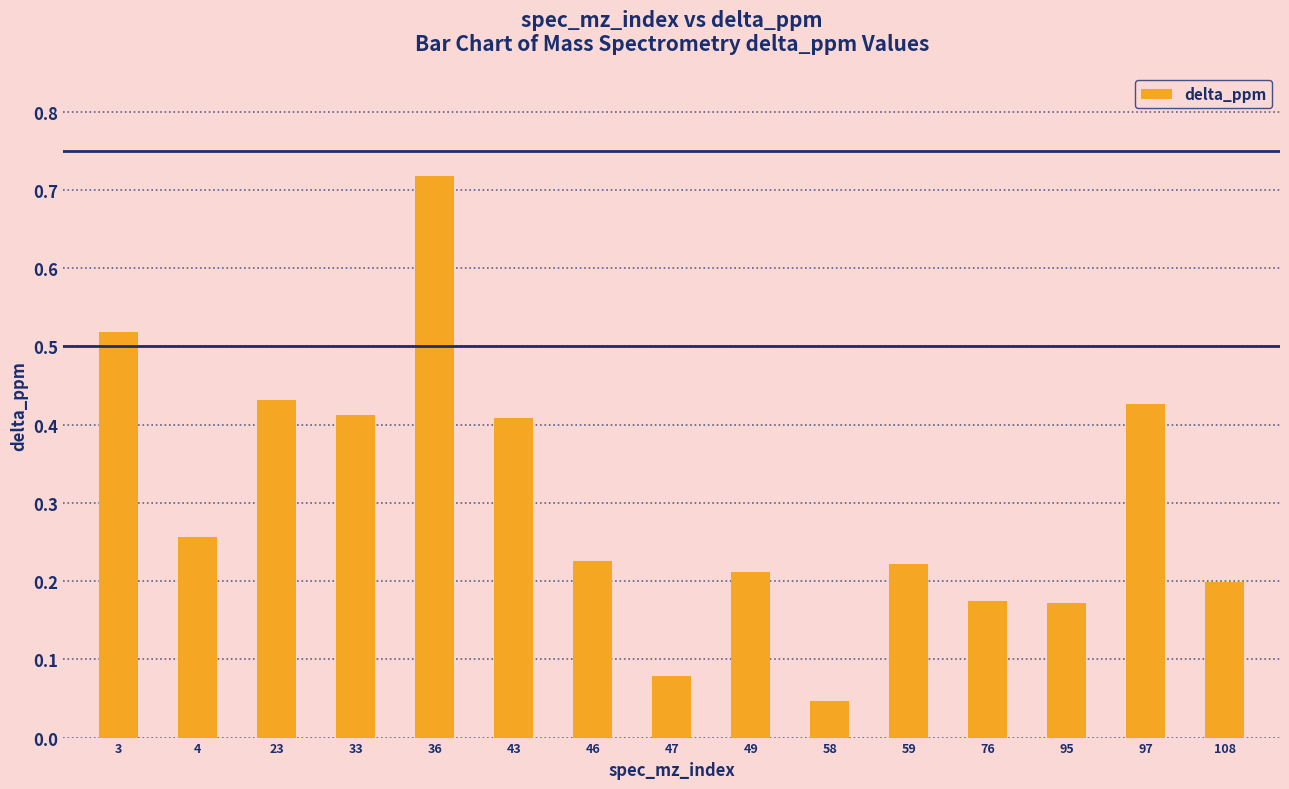

At which category does the chart reach its minimum across all series?

58